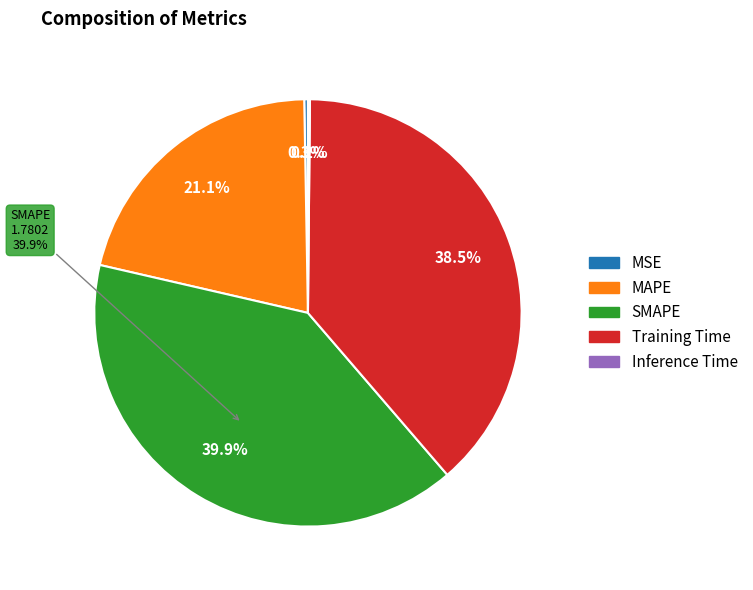

Is it true that MSE is 0% of the pie?

True